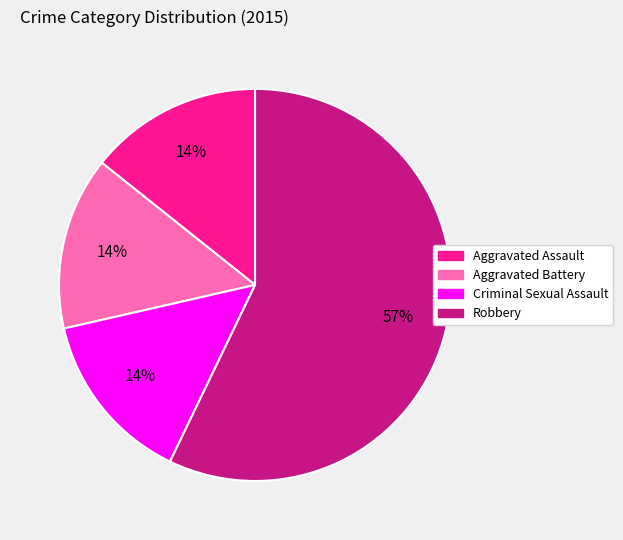

Which has a higher value, Aggravated Battery or Robbery?

Robbery